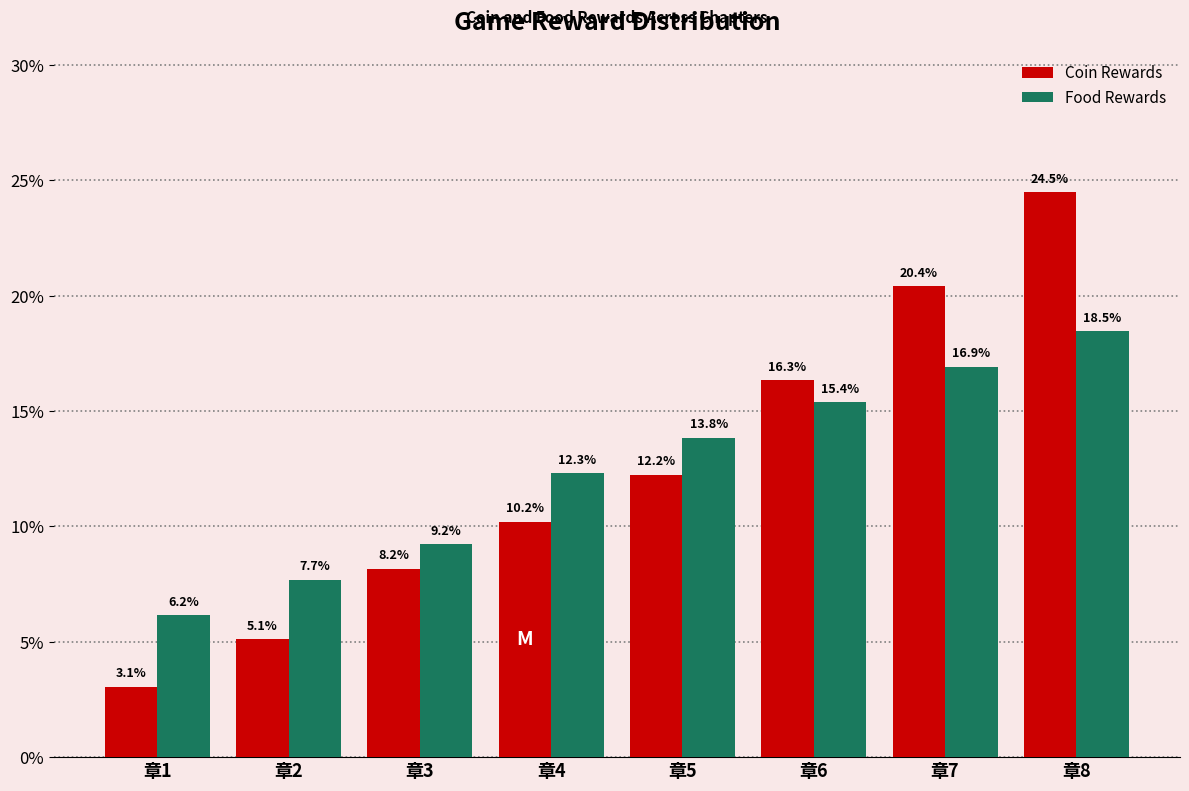

Reading left to right, list all the values displayed in this chart.

Coin Rewards: 3.1	5.1	8.2	10.2	12.2	16.3	20.4	24.5
Food Rewards: 6.2	7.7	9.2	12.3	13.8	15.4	16.9	18.5